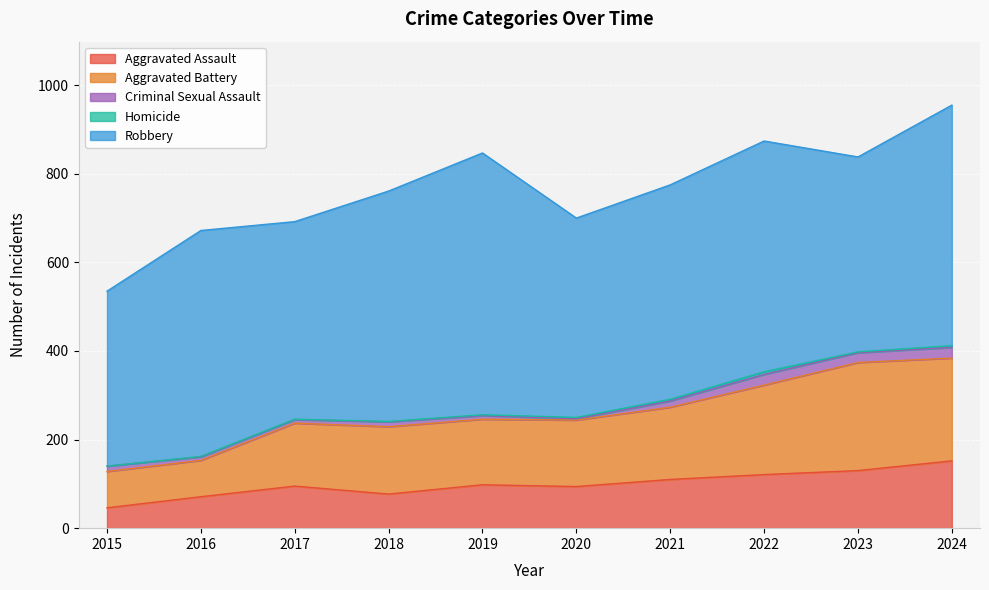

True or false: Homicide has a value of 4 at 2021.

True